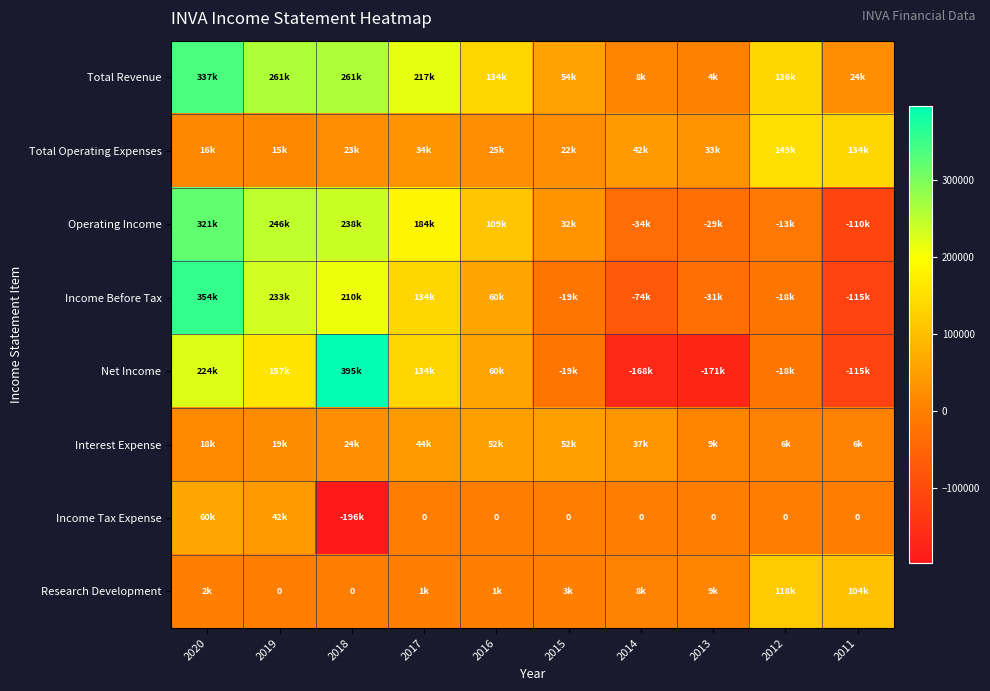

At which category does the chart reach its peak across all series?

2018